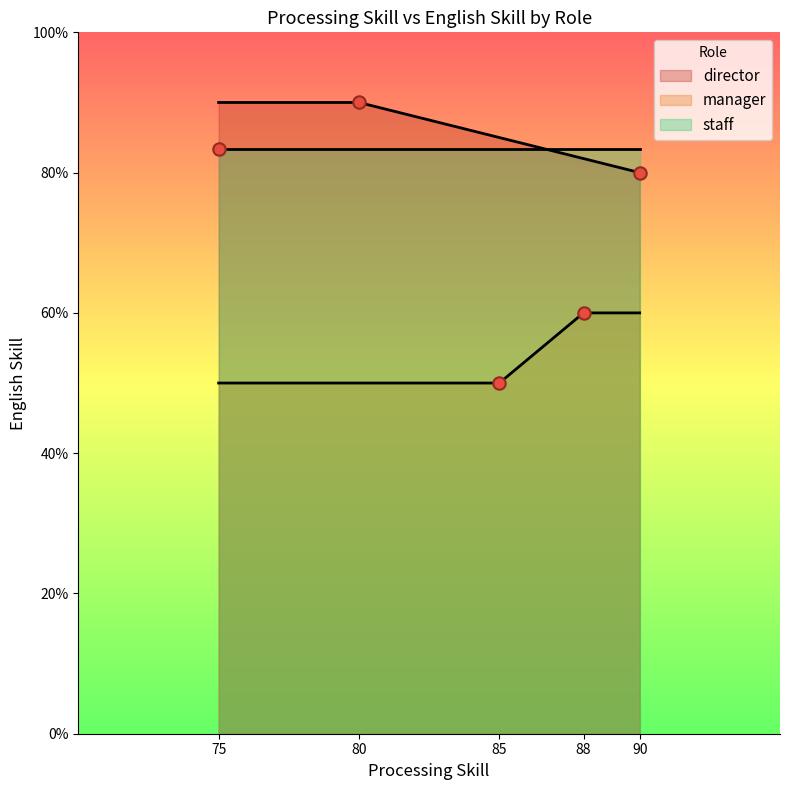

Which series reaches the maximum Y coordinate?

director